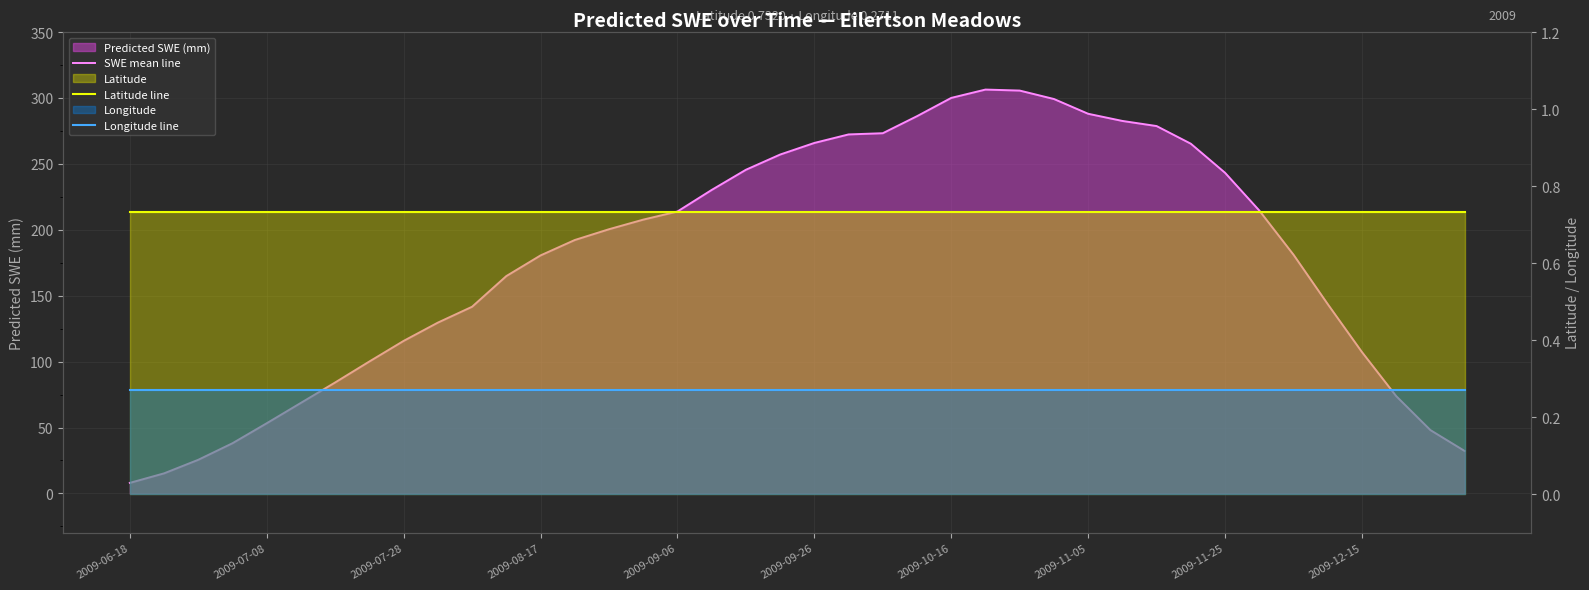

Between 14 and 33, which is larger?

33